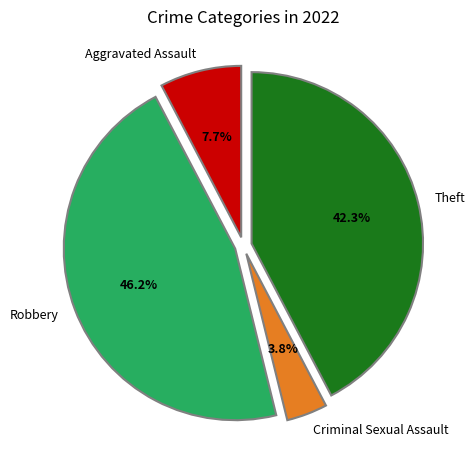

How many segments does this pie chart have?

4